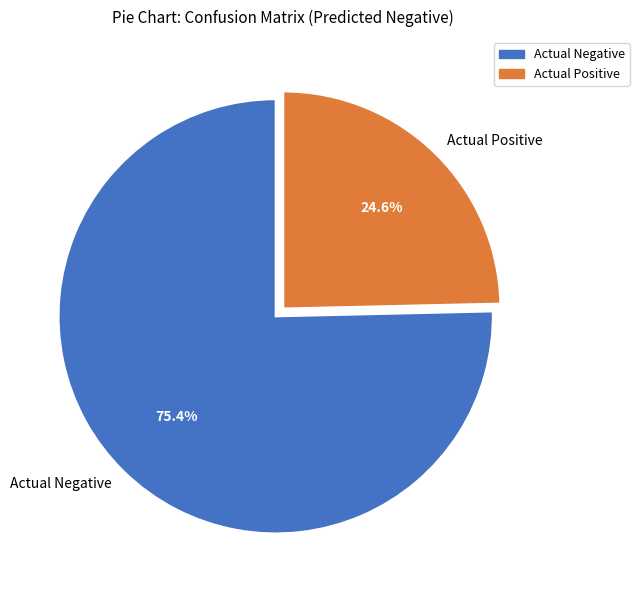

The Actual Positive slice represents 25% of the pie. True or false?

True